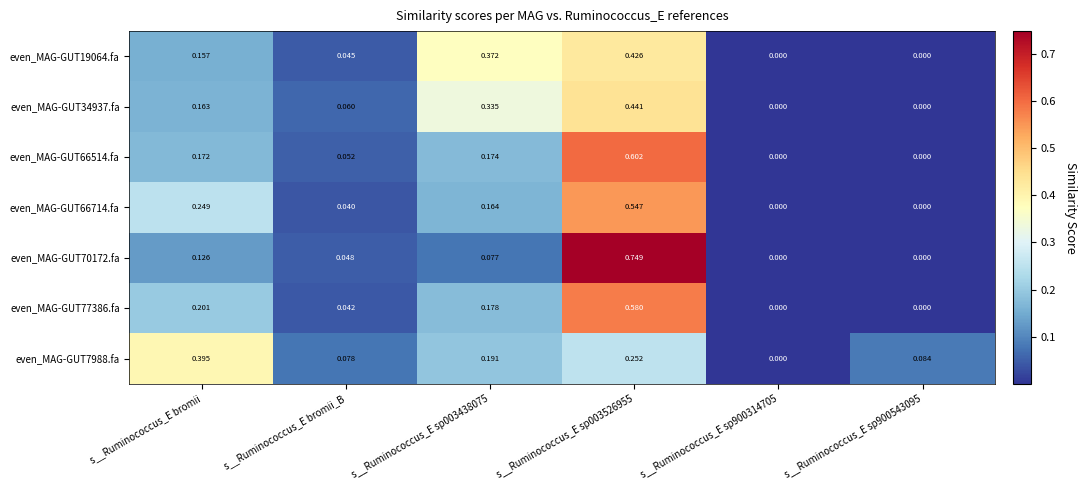

At which category is the sum across all series the highest?

s__Ruminococcus_E sp003526955